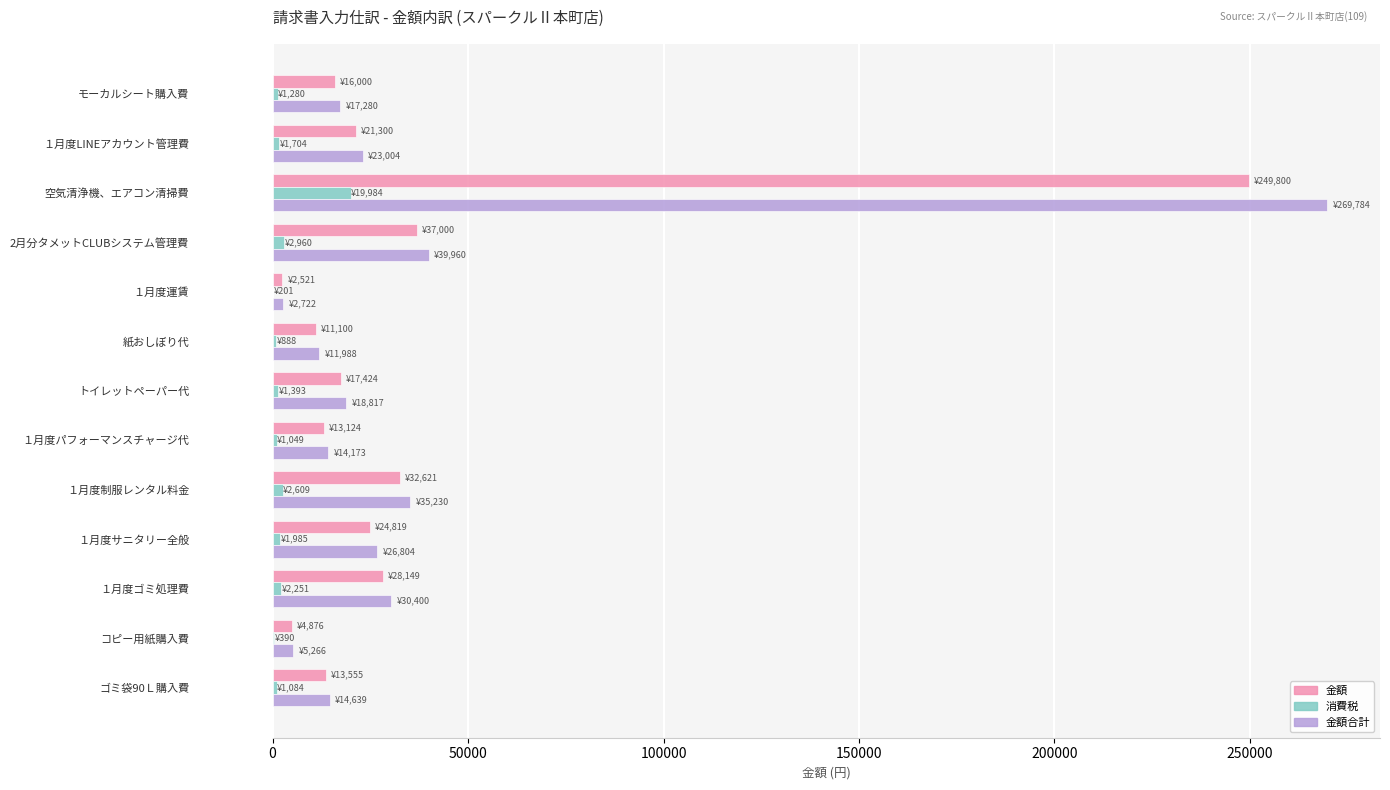

The value of 金額 at 紙おしぼり代 is 11100. True or false?

True